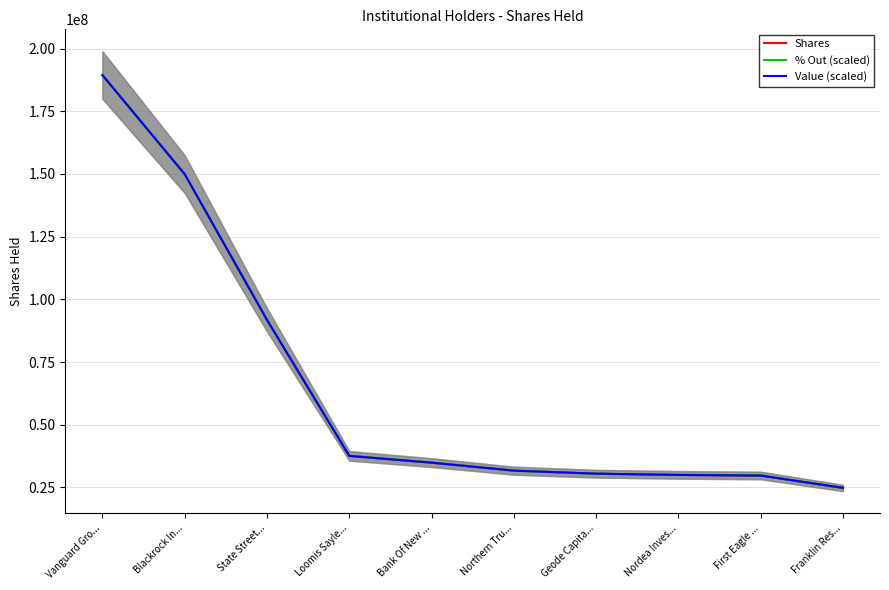

Reading left to right, what are all the values shown in this chart?

Shares: 189431168.0	149904441.0	91807338.0	37554017.0	34865028.0	31693991.0	30482373.0	29962944.0	29716672.0	24822609.0
% Out (scaled): 189431168.0	149978889.8	91854540.9	37645303.7	34934841.8	31622055.1	30417405.4	30116242.9	29815080.5	24695319.2
Value (scaled): 189431168.0	149904441.0	91807338.0	37554017.0	34865028.0	31693991.0	30482373.0	29962944.0	29716672.0	24822609.0